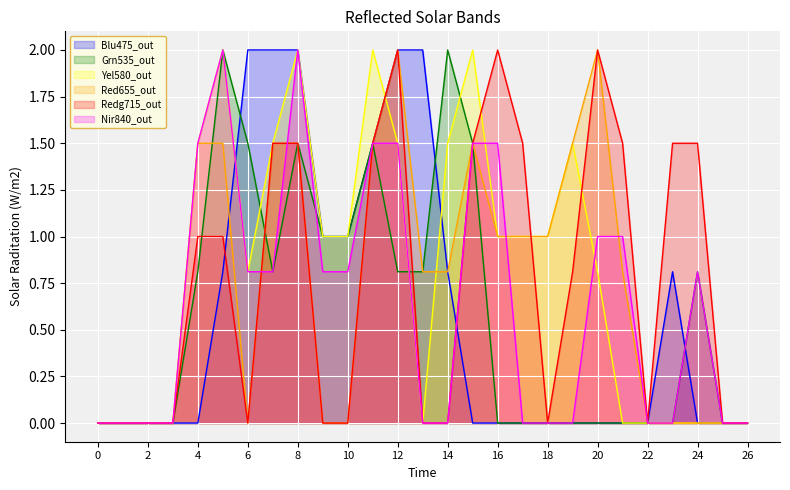

What is the maximum value for Redg715_out?

2.0